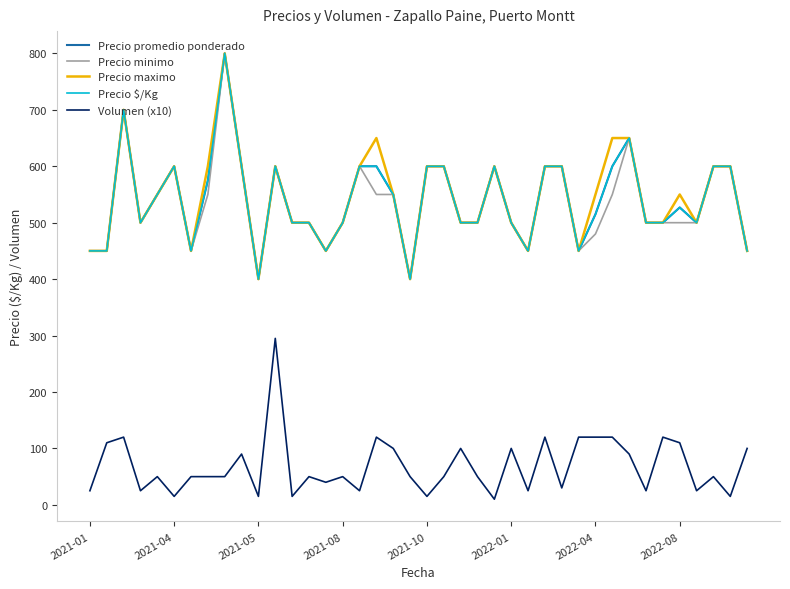

Is this an area chart (filled region under the line)?

No